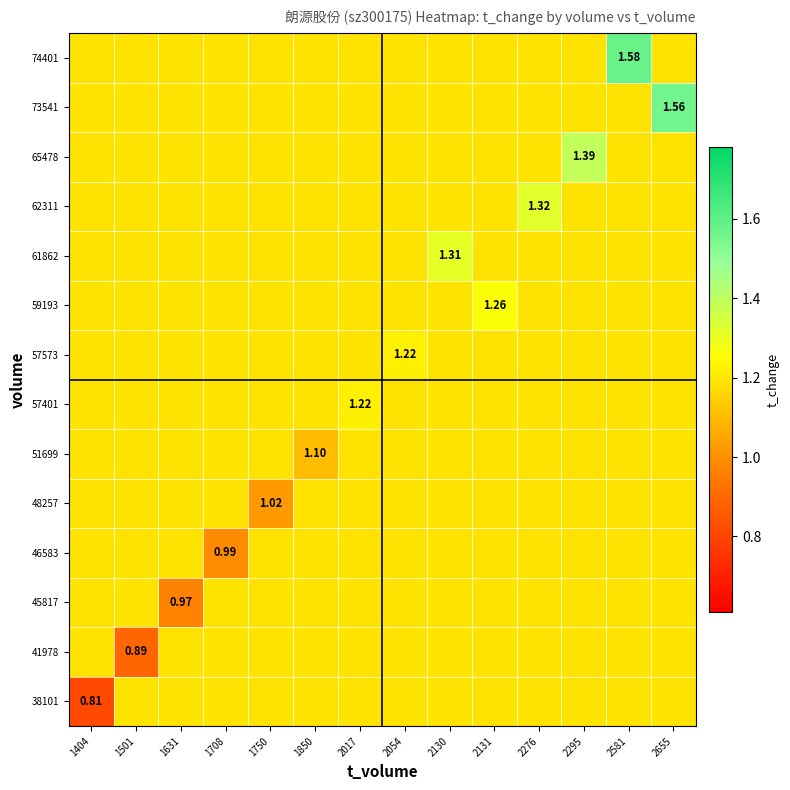

How many categories are shown in the chart?

14